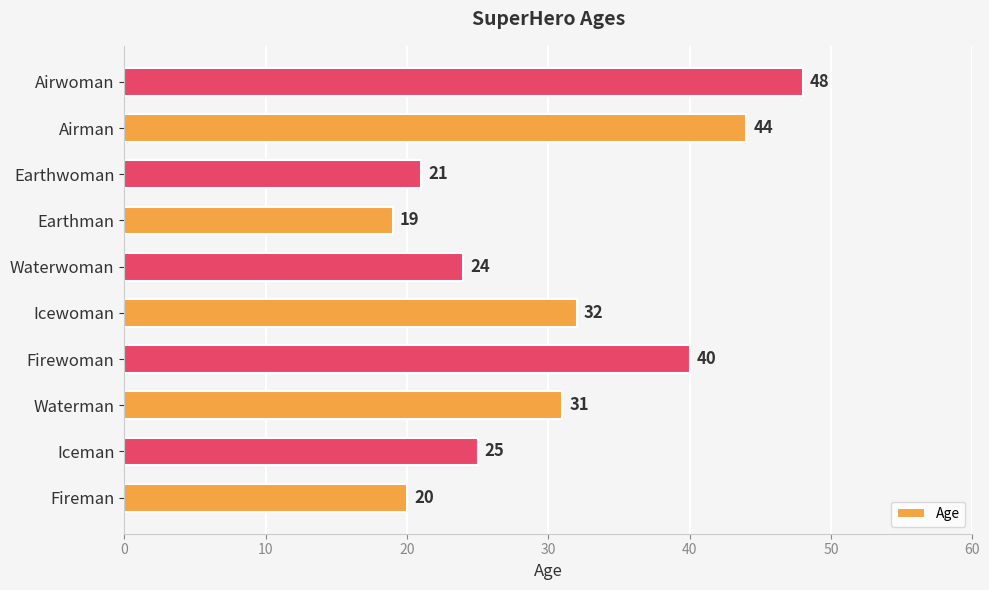

Is it true that the value at Fireman is 8?

False